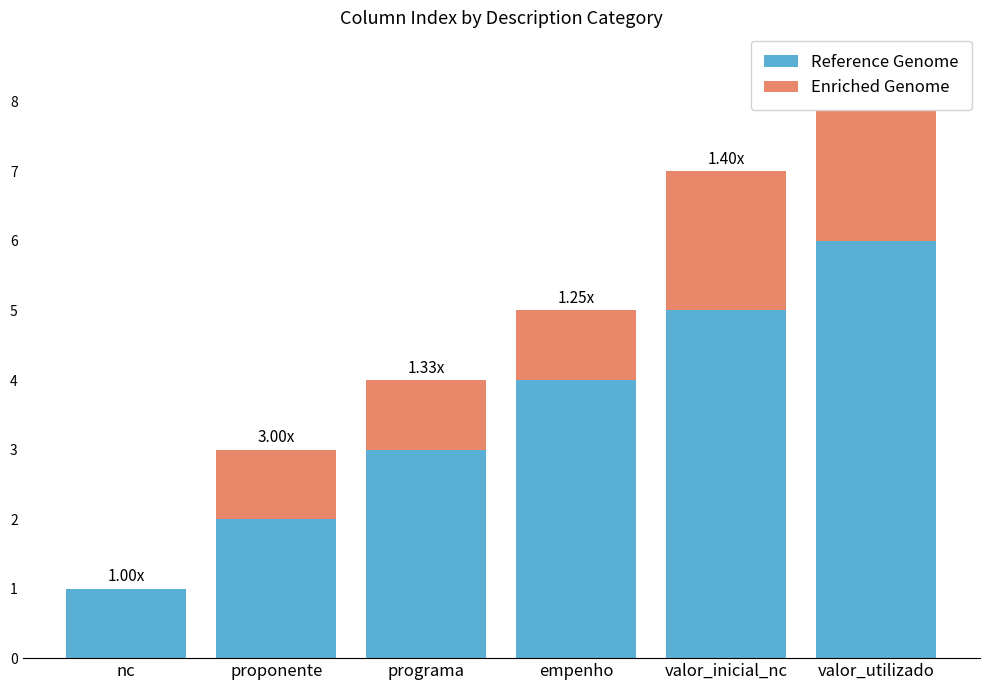

What are all the series names shown in the legend?

Reference Genome, Enriched Genome